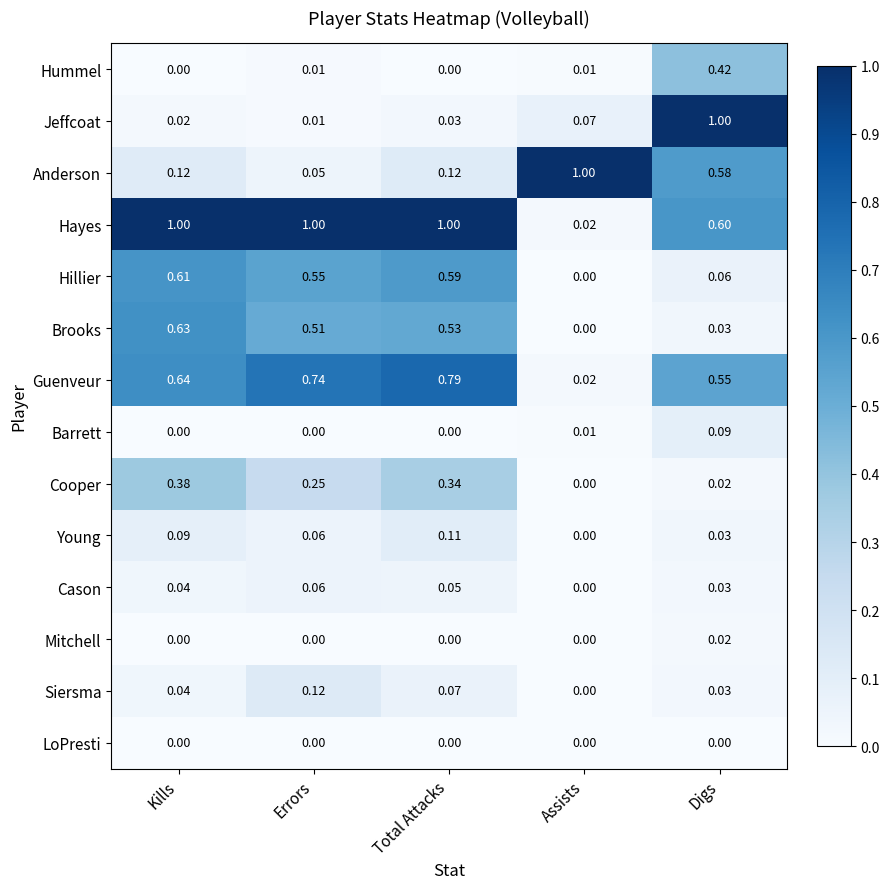

At which category is the sum across all series the highest?

Total Attacks